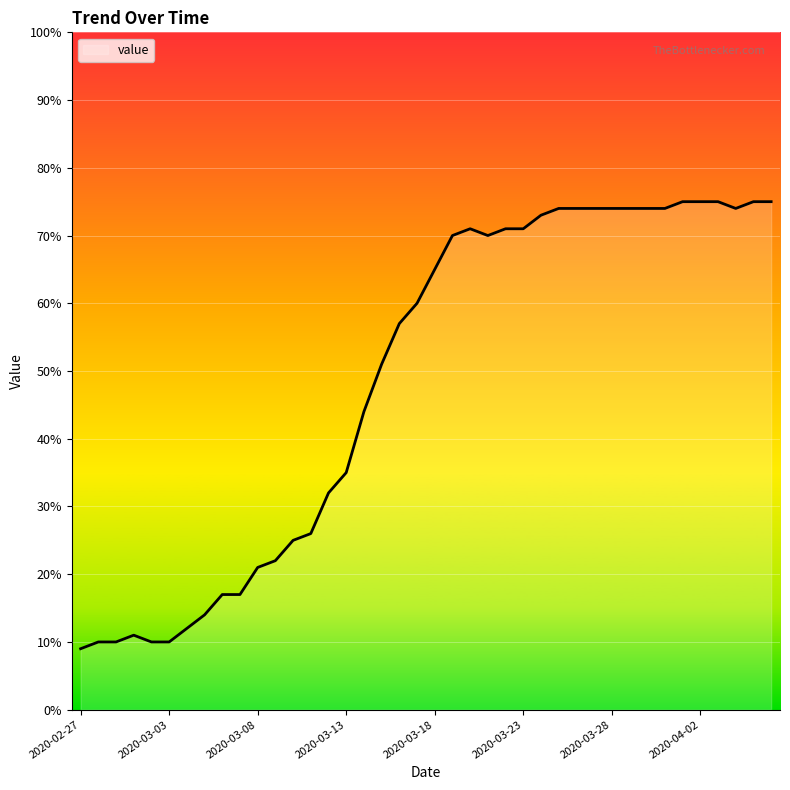

What is the smallest value displayed?

9.0